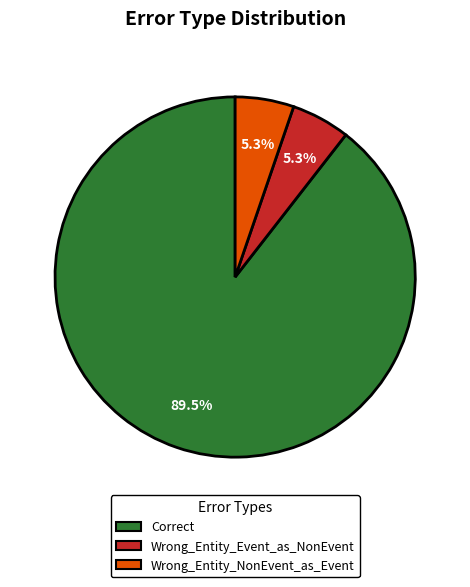

What is the largest slice in the pie chart?

Correct